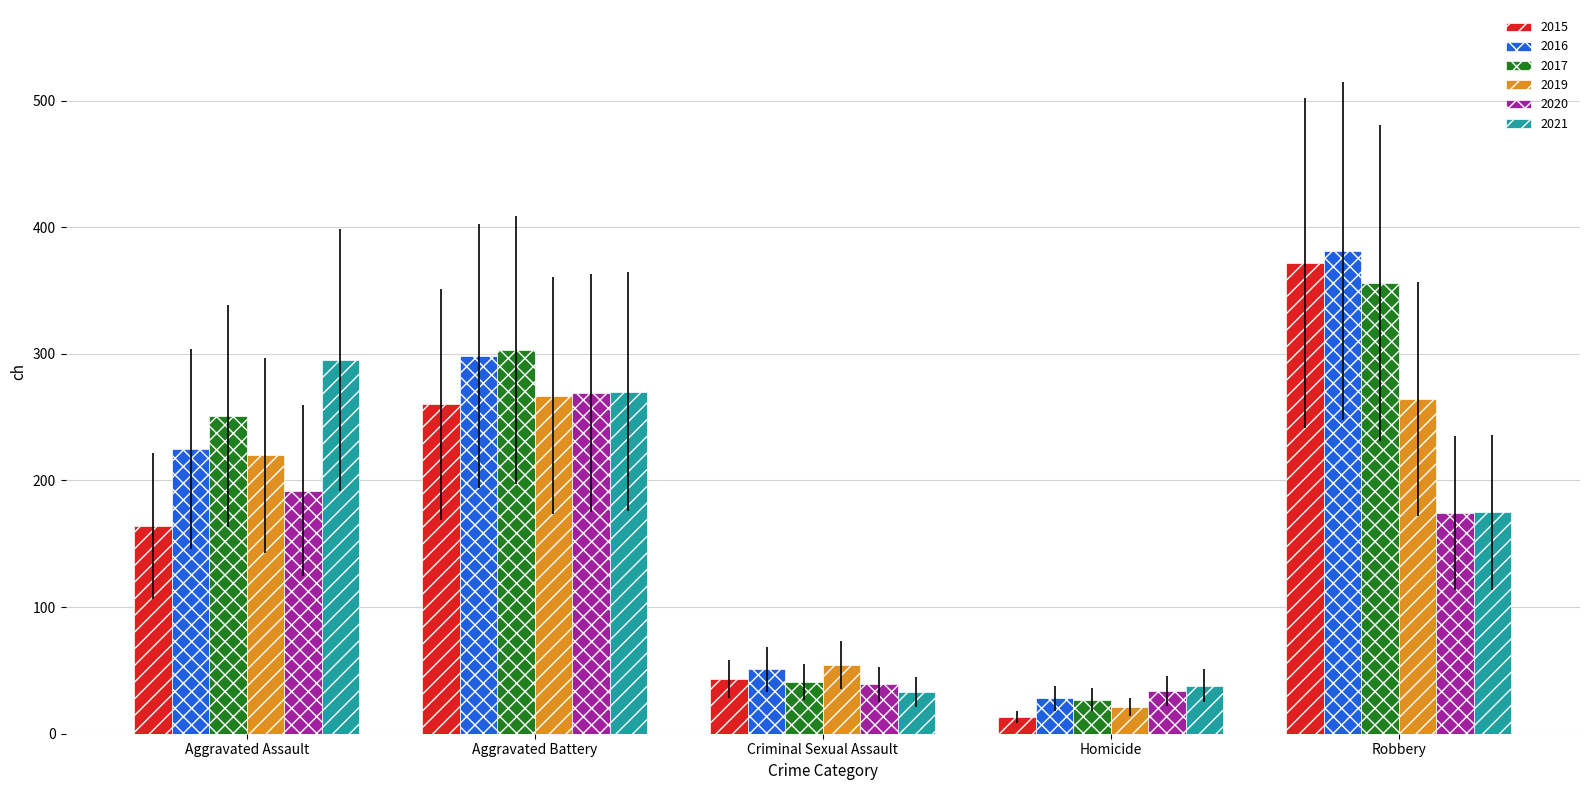

Is it true that 2016 equals 51 at Criminal Sexual Assault?

True